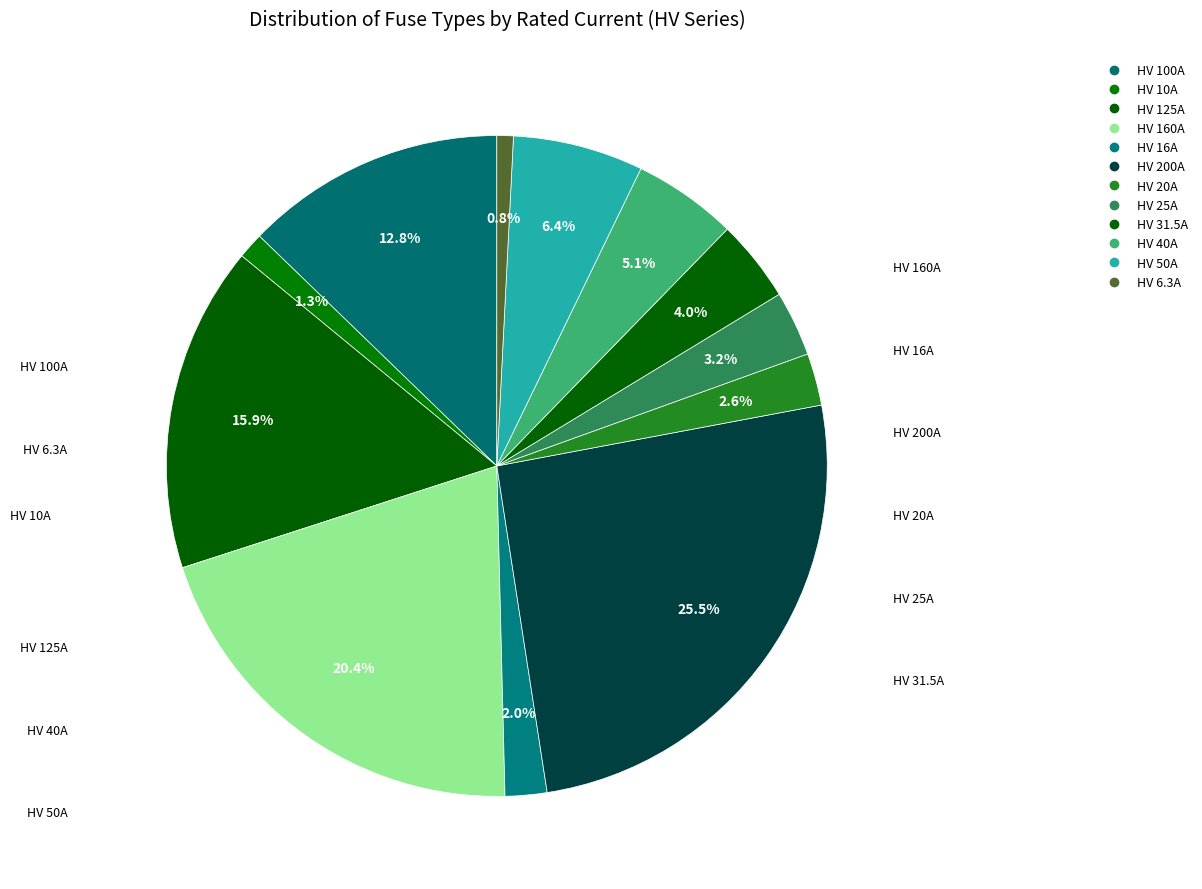

To the nearest percent, what is the average slice percentage?

8%